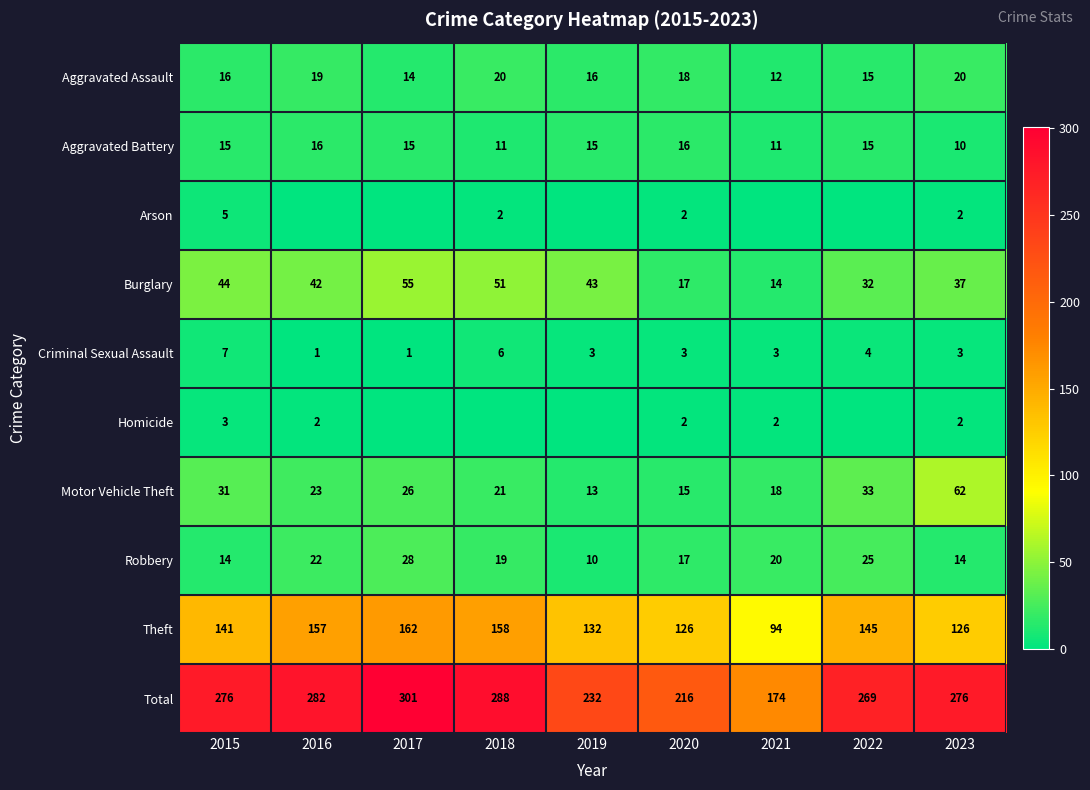

The value of Homicide at 2020 is 1. True or false?

False